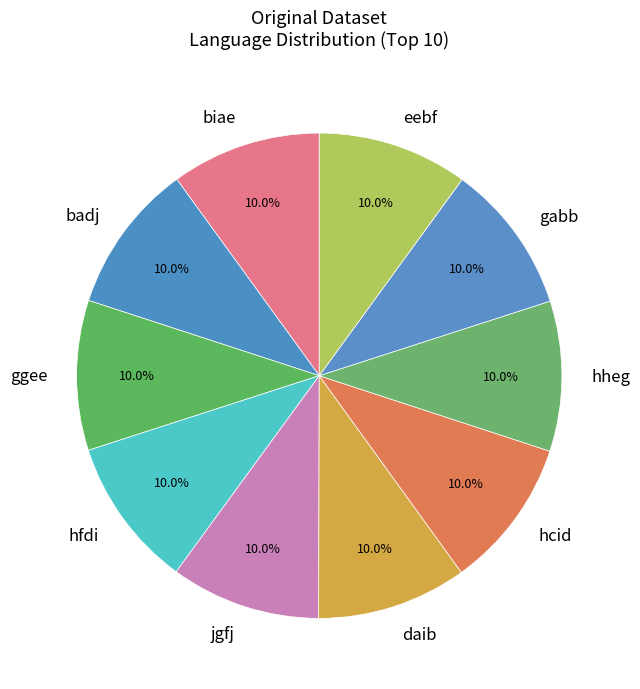

Does any single category account for the majority?

No